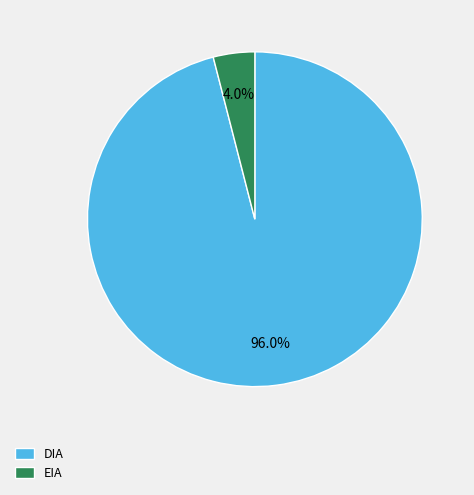

Approximately how many times larger is the value at DIA compared to EIA?

24.0